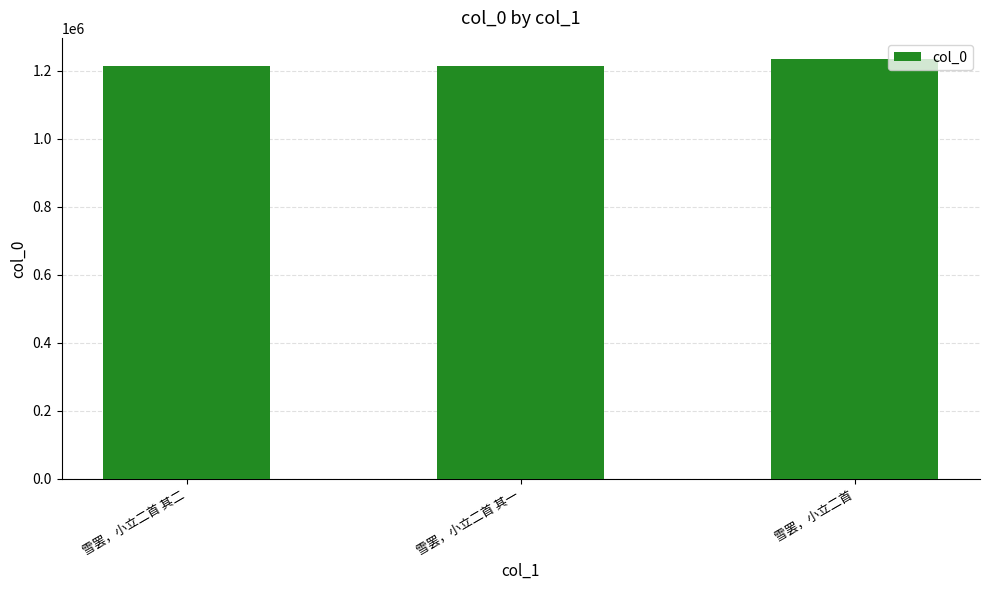

Between 雪罢，小立二首 and 雪罢，小立二首 其一, which is larger?

雪罢，小立二首